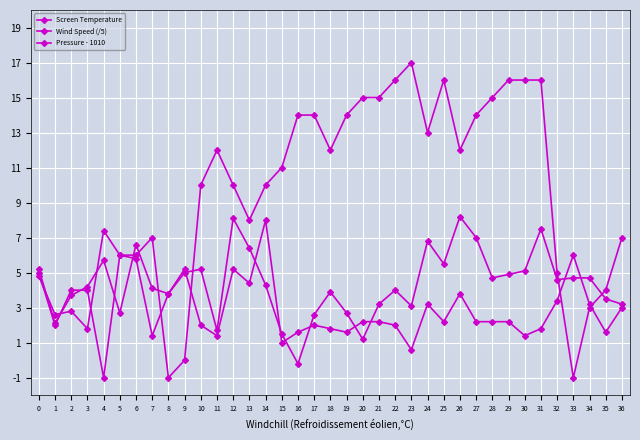

Which series has the widest spread of values?

Pressure - 1010